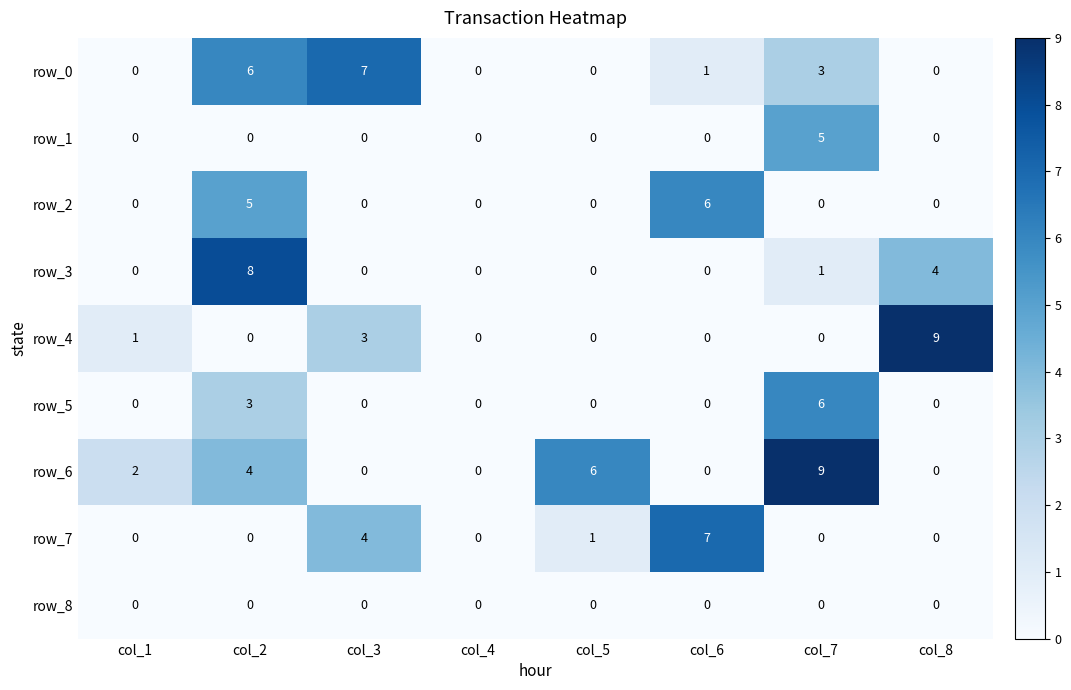

At which label does row_7 reach its peak?

col_6